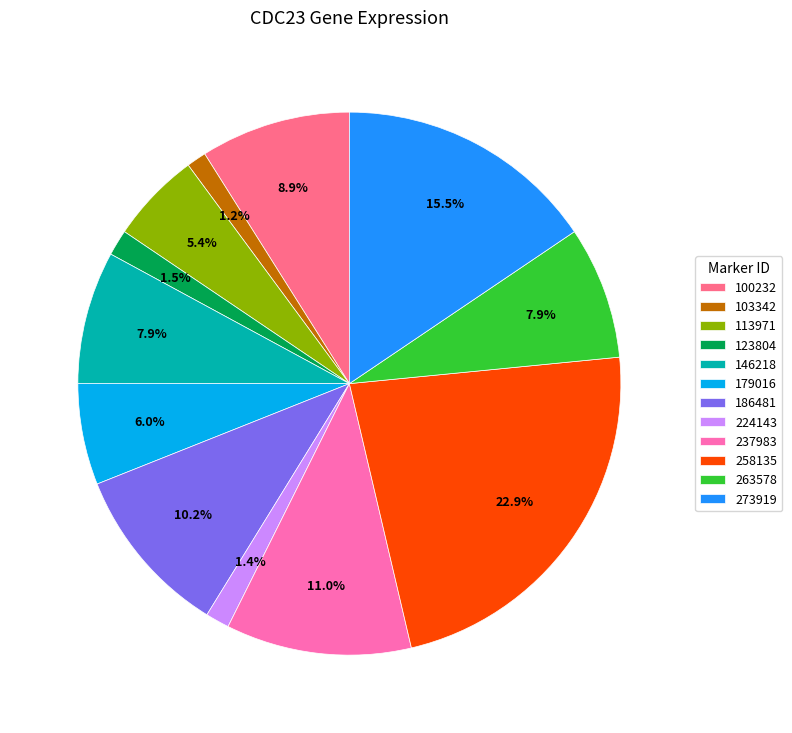

To the nearest percent, what portion does 179016 represent?

6%